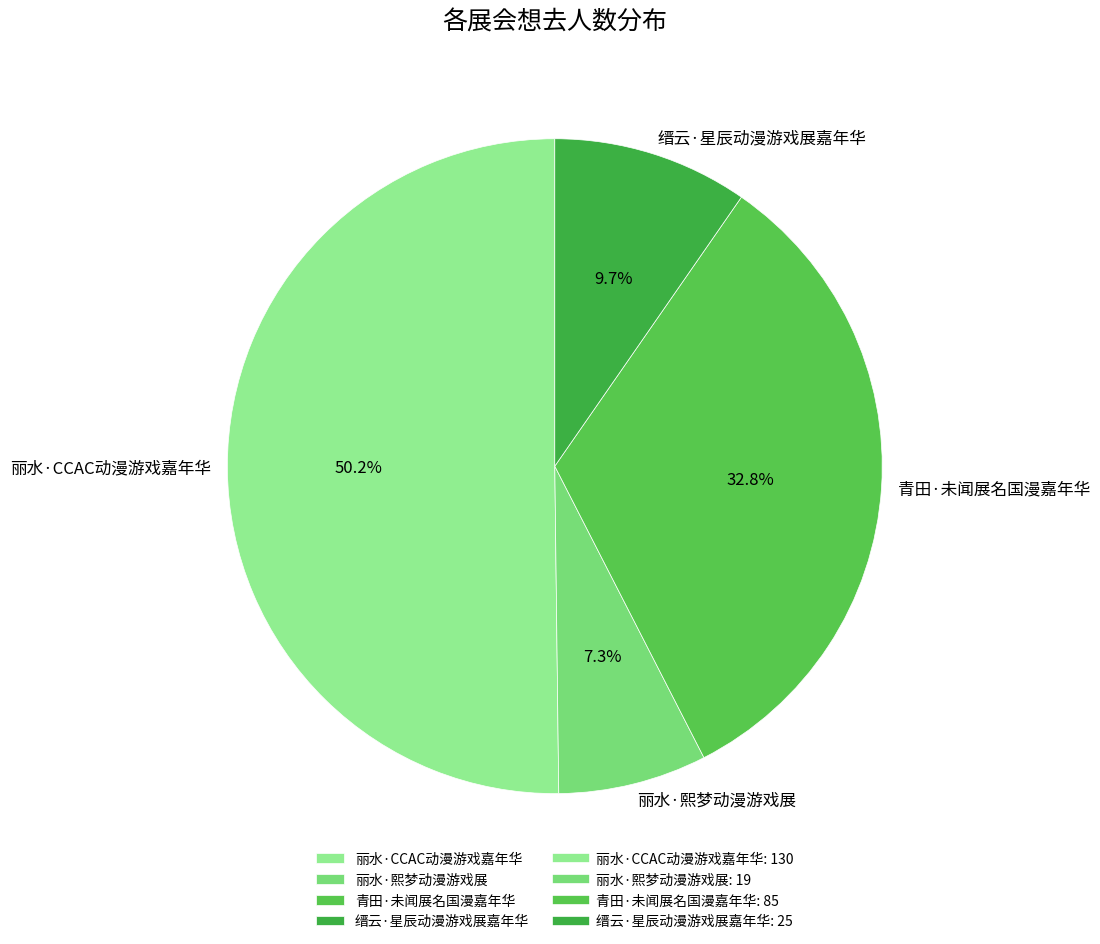

What is the smallest slice in the pie chart?

丽水·熙梦动漫游戏展